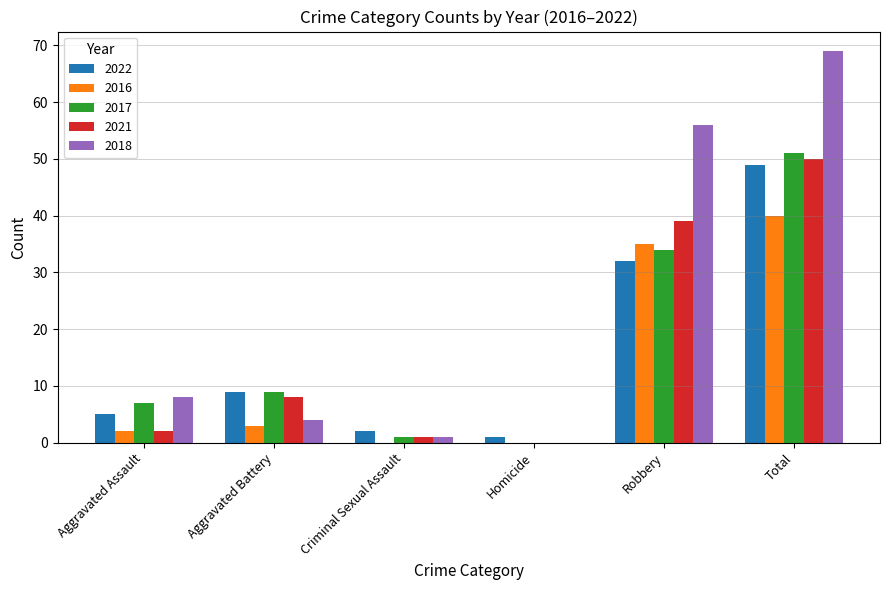

Reading left to right, list all the values displayed in this chart.

2022: 5	9	2	1	32	49
2016: 2	3	0	0	35	40
2017: 7	9	1	0	34	51
2021: 2	8	1	0	39	50
2018: 8	4	1	0	56	69